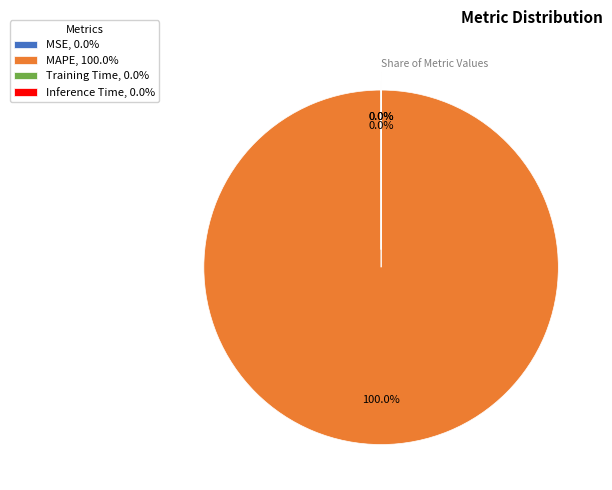

Does MAPE, 100.0% represent more than half of the total?

Yes